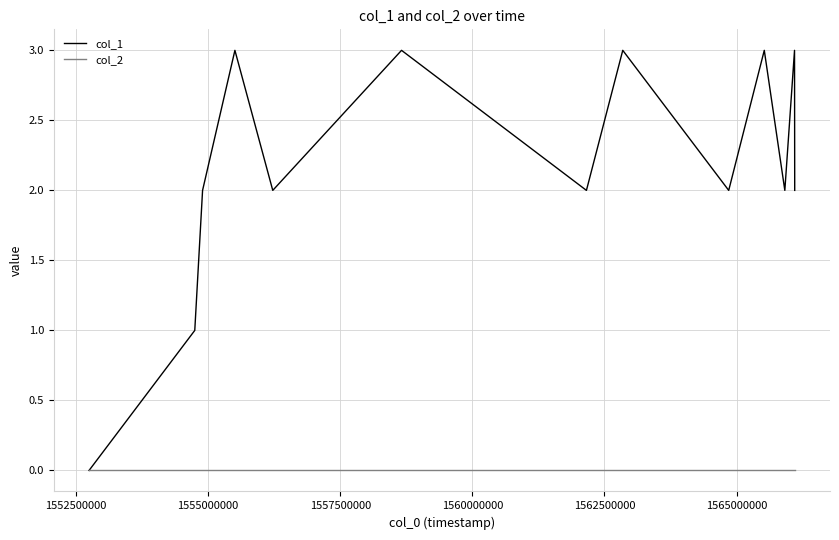

What is the greatest value displayed?

3